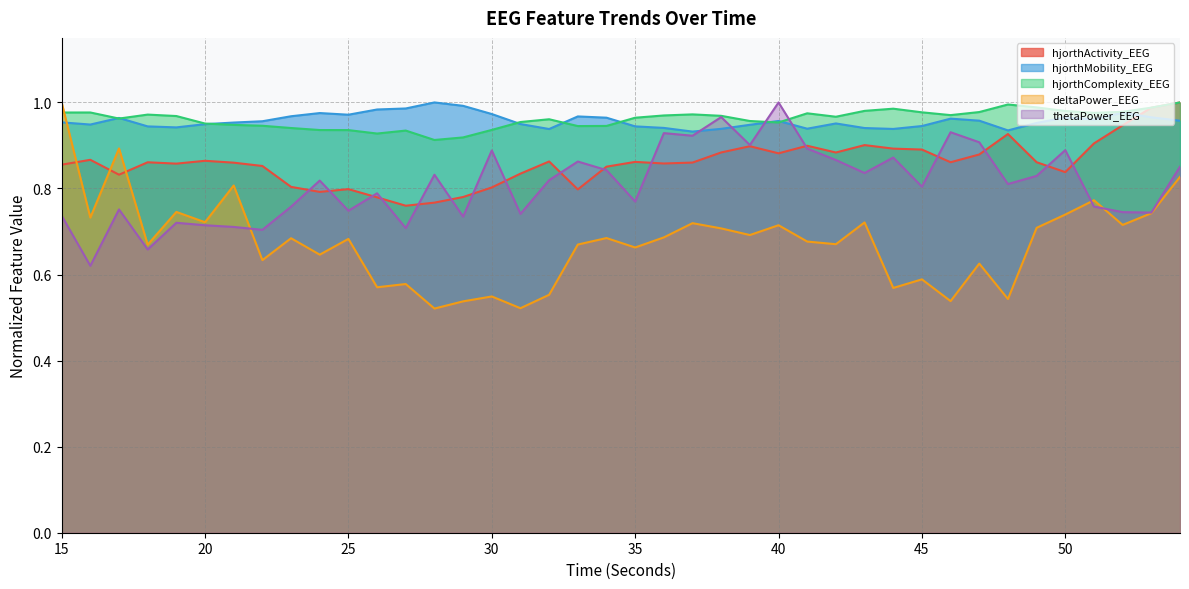

In hjorthComplexity_EEG, how many points are higher than both neighbors (excluding endpoints)?

8